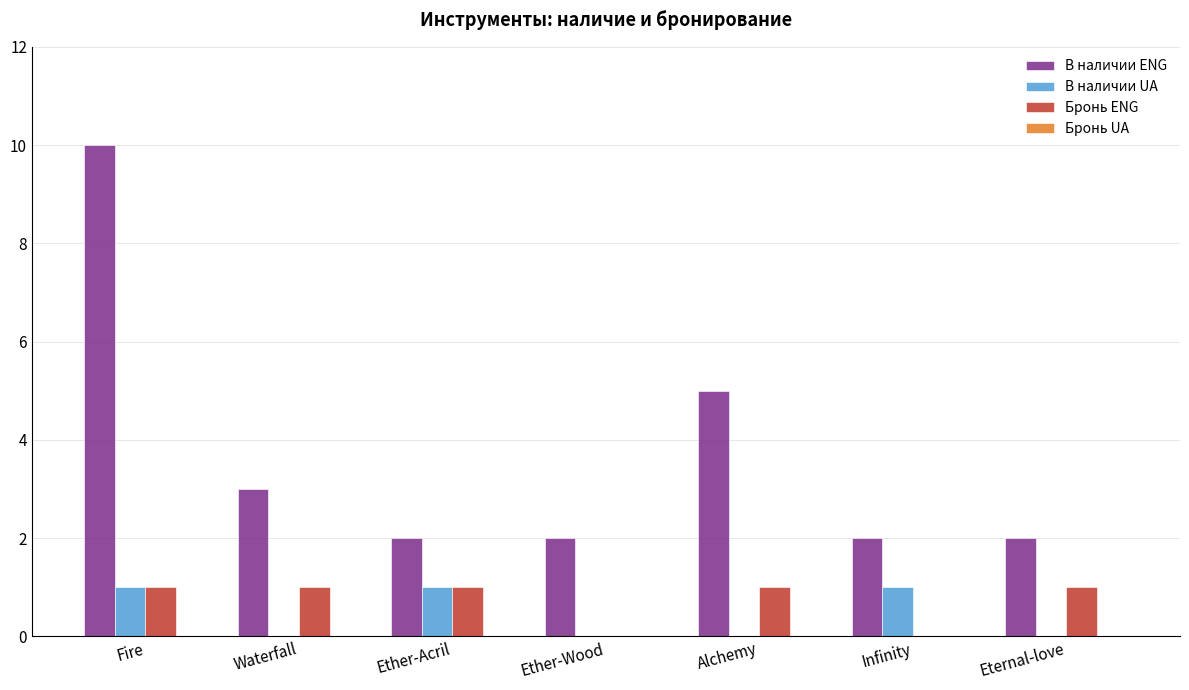

How many В наличии ENG values are between 2 and 5?

6